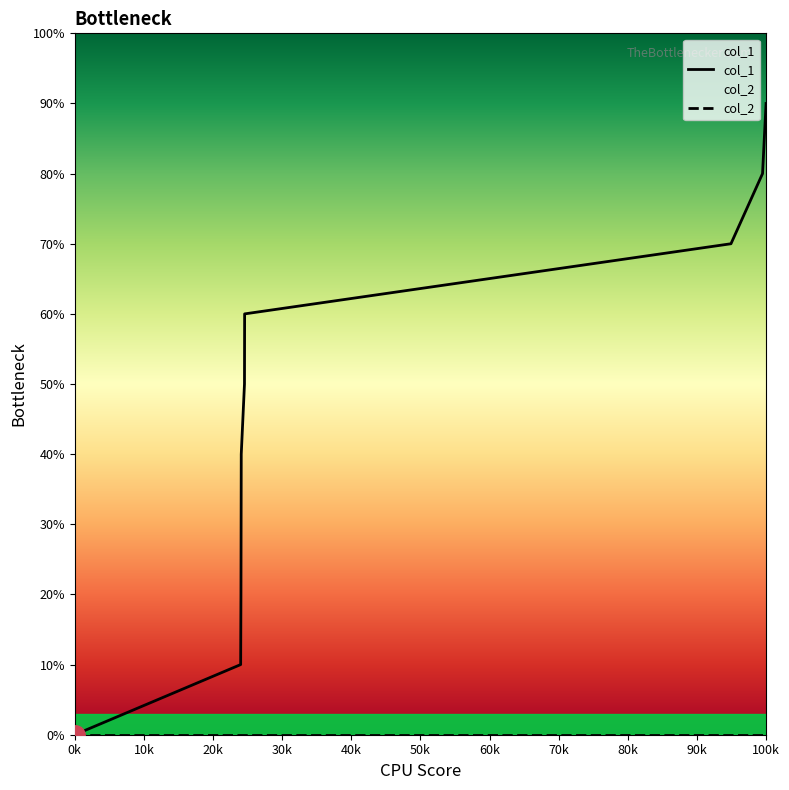

How many values are above zero?

8